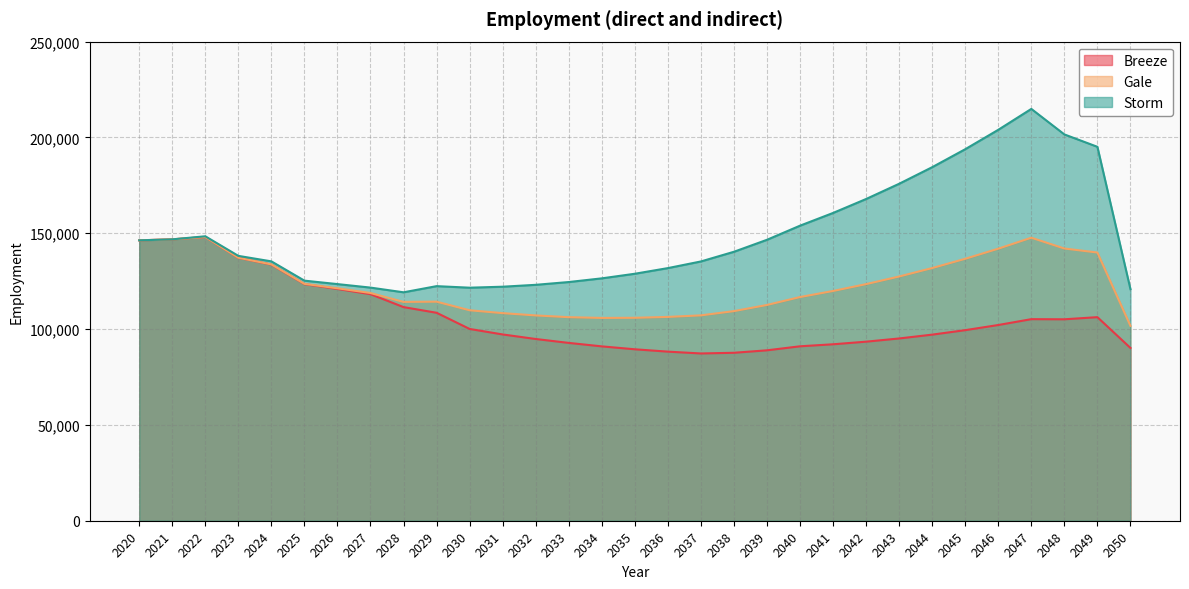

What is the value of the Breeze point at the 24th from the left?

95105.9